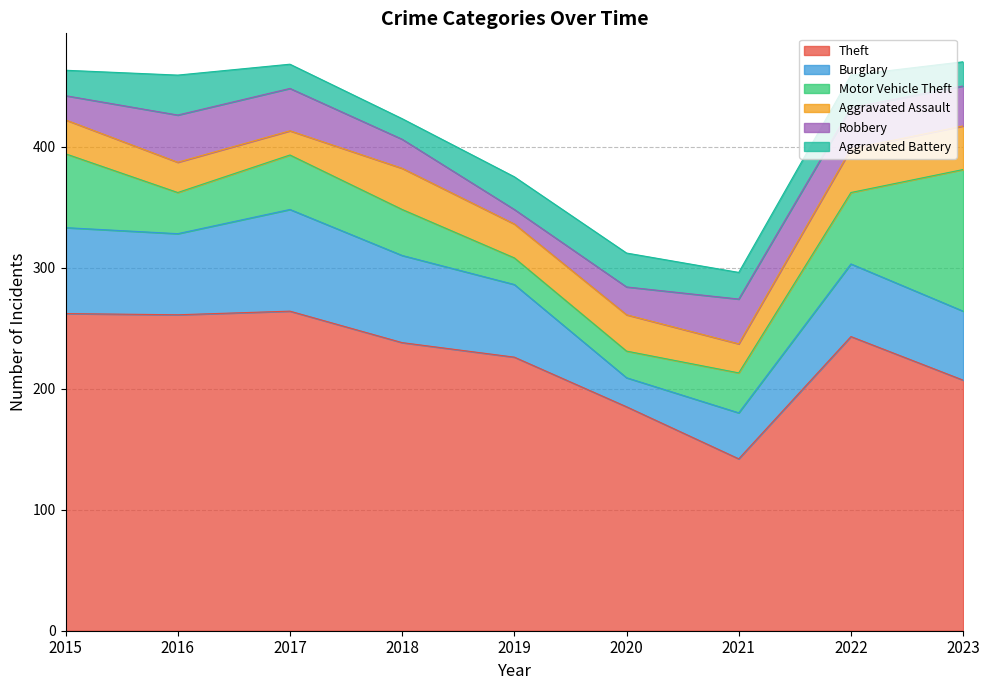

List the labels in order of Aggravated Assault value, smallest first.

2017, 2021, 2016, 2015, 2019, 2020, 2018, 2022, 2023